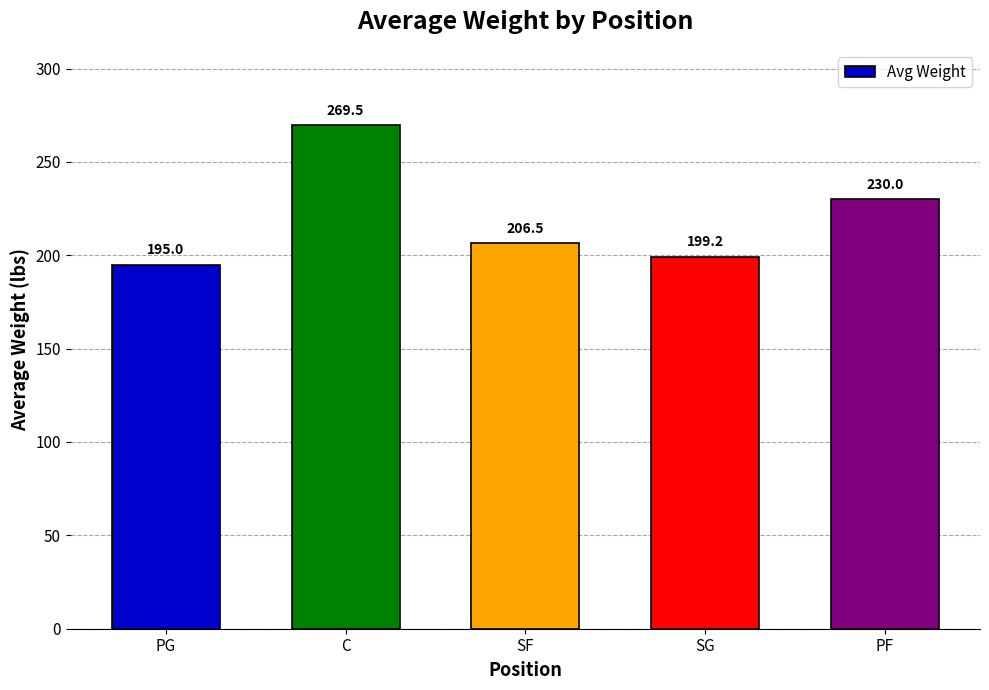

Which label corresponds to the smallest value in the chart?

PG